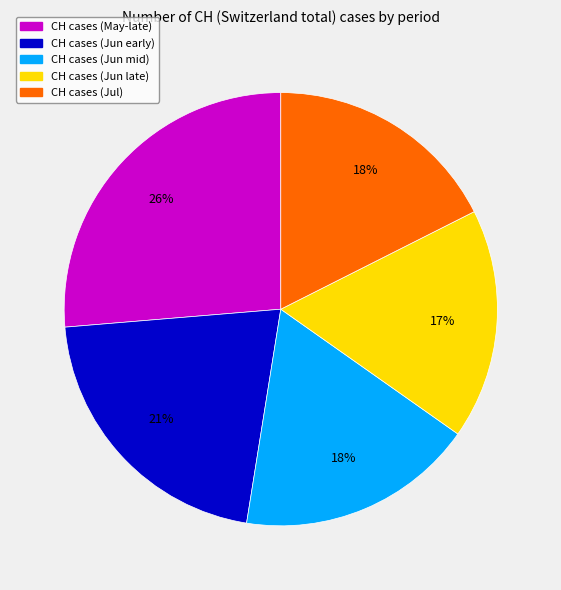

Does any single category account for the majority?

No